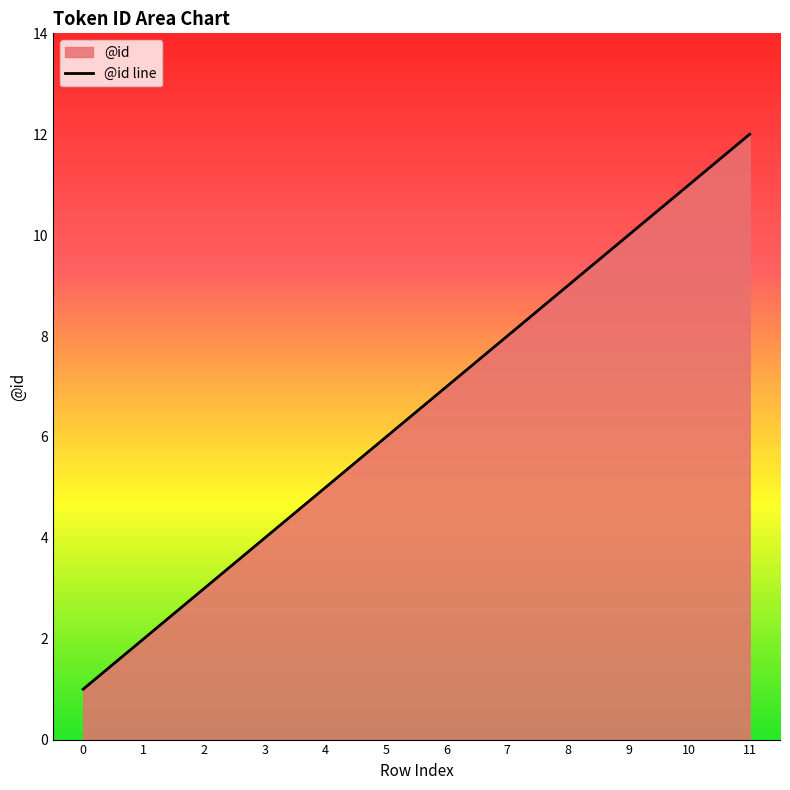

The chart shows a value of 8 at 7. True or false?

True